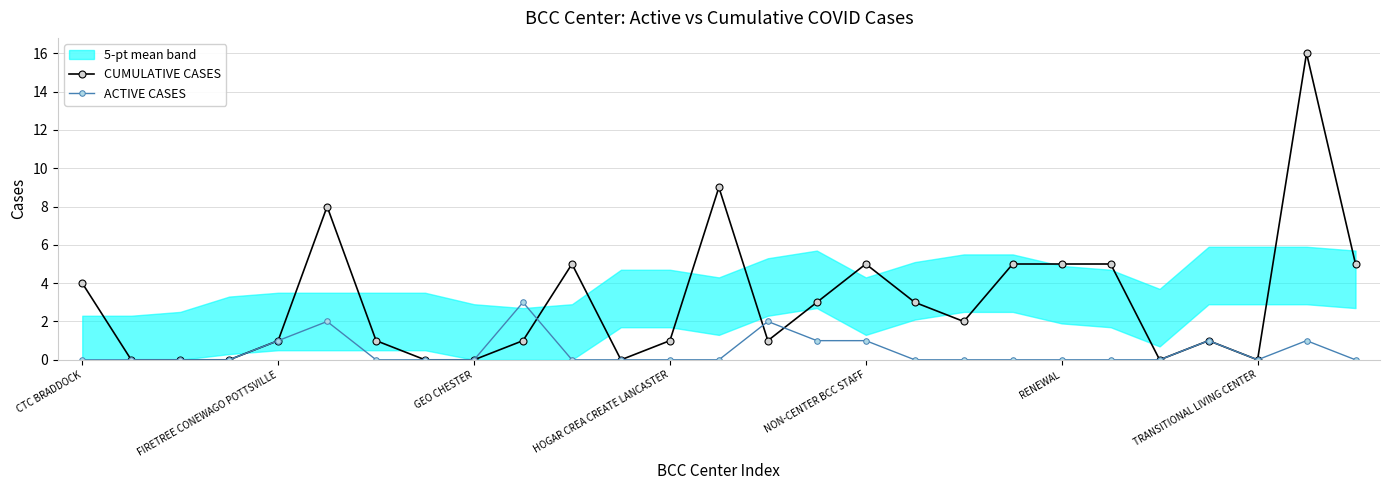

True or false: CUMULATIVE CASES has a value of 5 at 19.

True